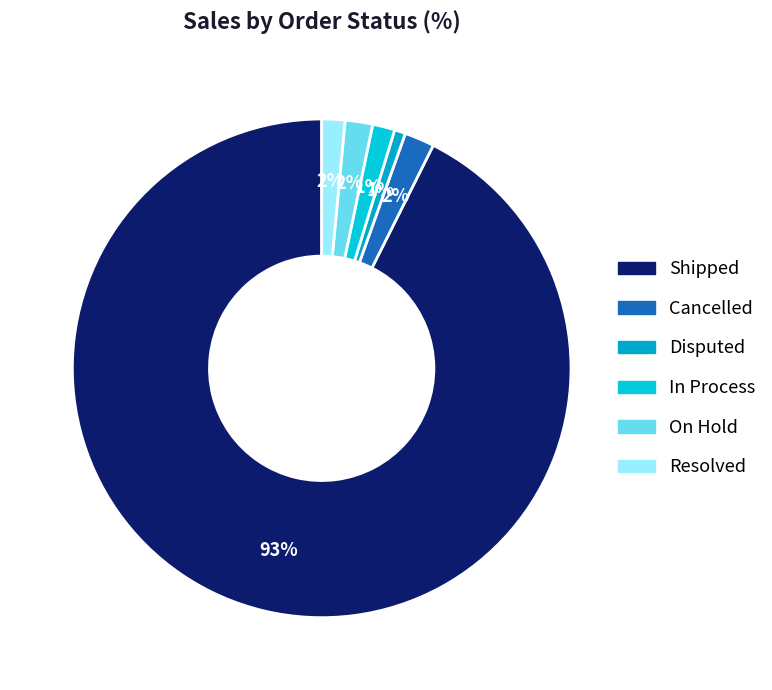

True or false: In Process accounts for 11% of the total.

False